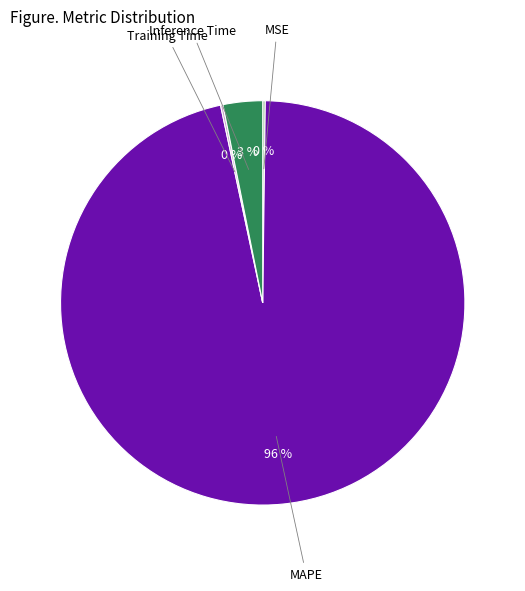

Is there a majority slice in this chart?

Yes